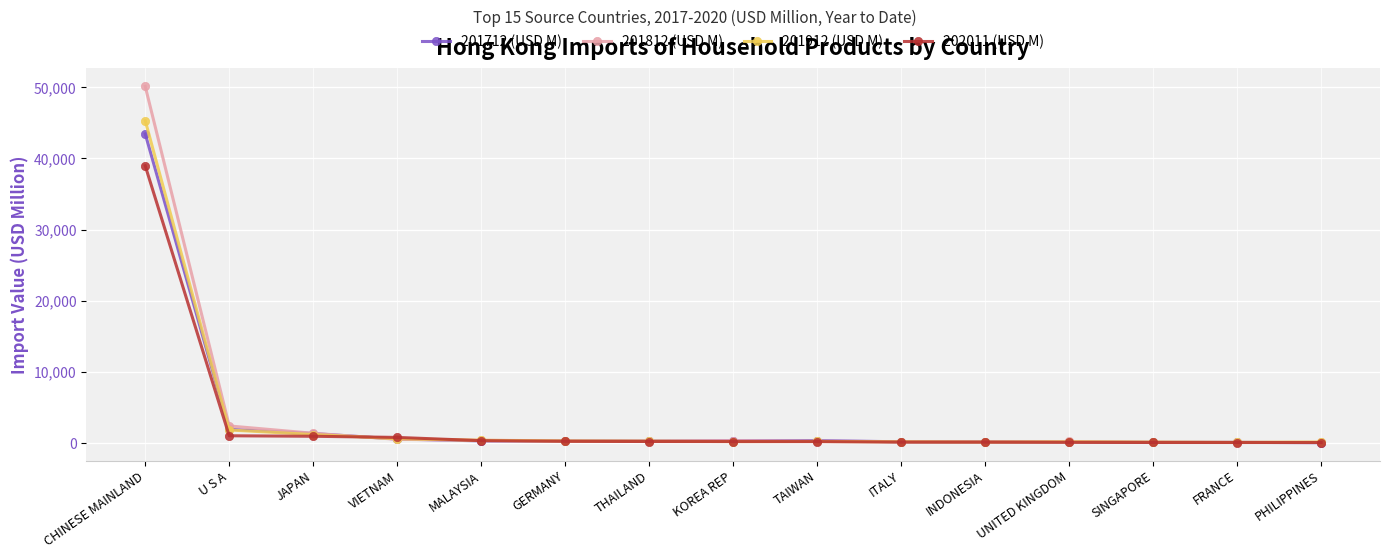

What is the difference between the highest and lowest values at CHINESE MAINLAND?

11168.2